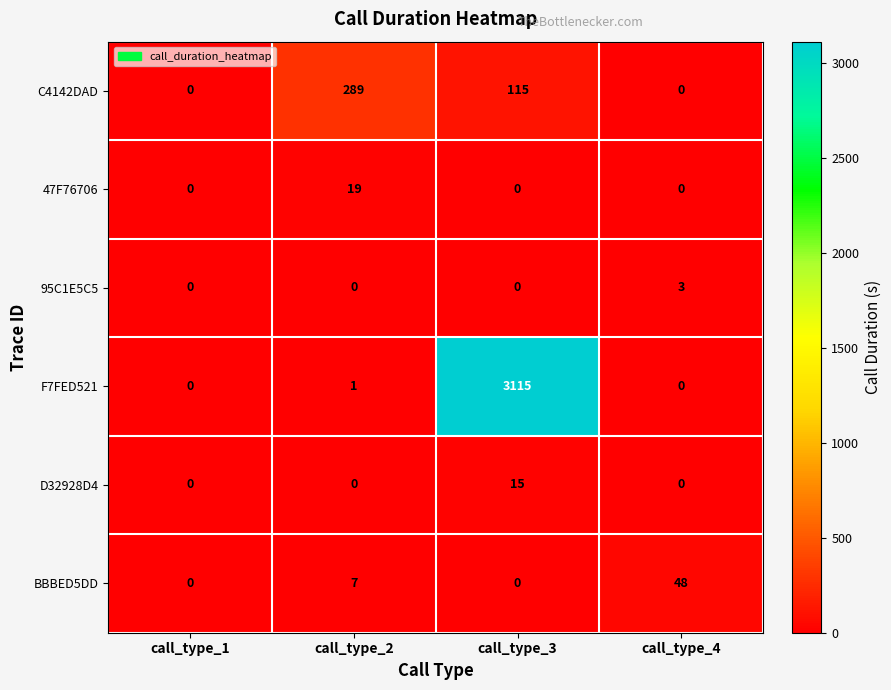

Which series has the largest total across all categories?

F7FED521